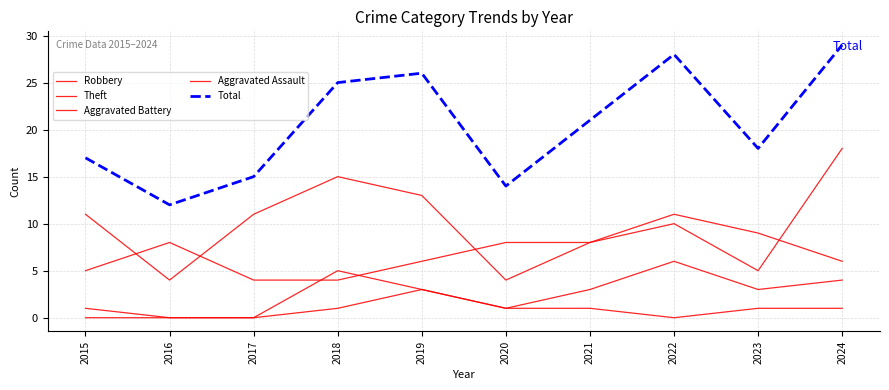

Is the value of Robbery at 2016 greater than the value of Total at 2023?

No